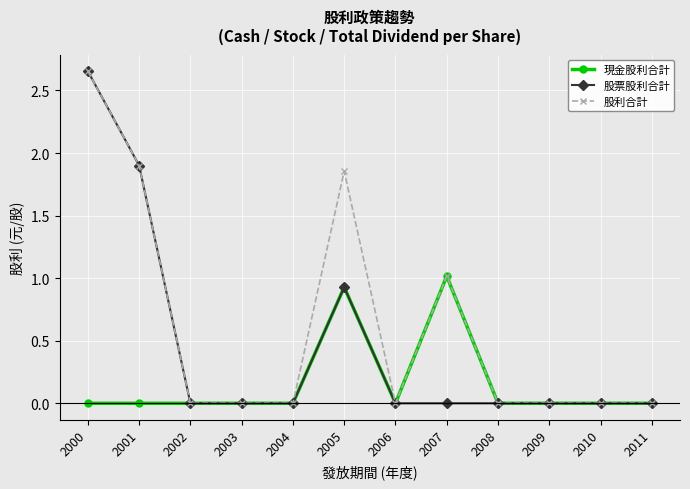

True or false: 股票股利合計 has more than 0 interior local peaks.

True